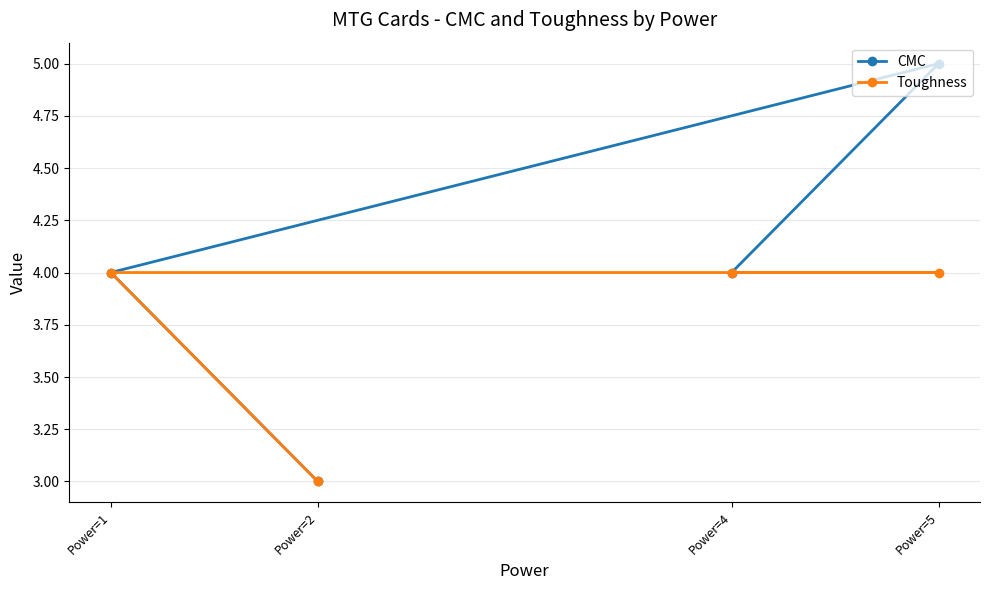

List the series in order of their overall mean, lowest first.

Toughness, CMC